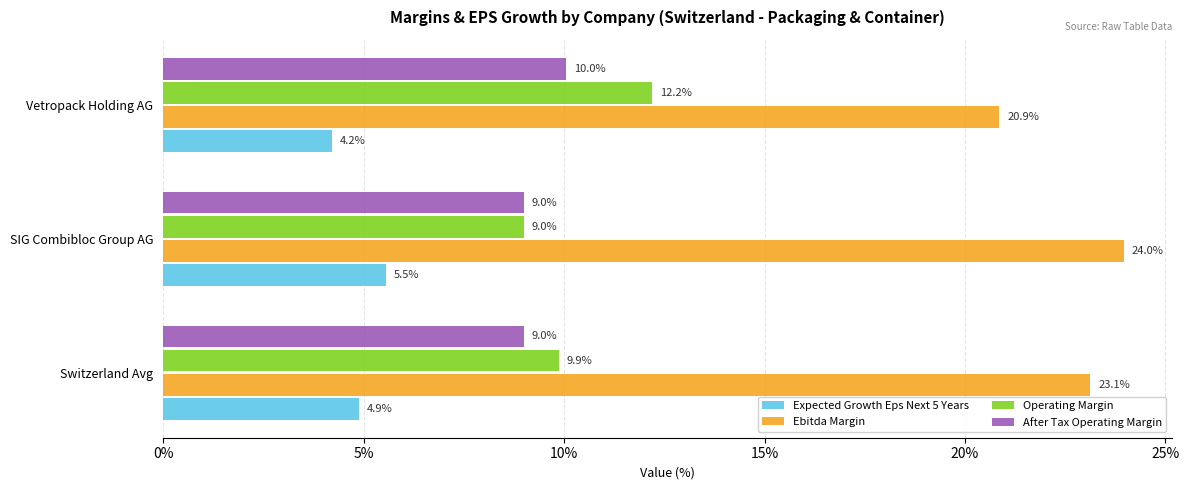

What are all the series names shown in the legend?

Expected Growth Eps Next 5 Years, Ebitda Margin, Operating Margin, After Tax Operating Margin